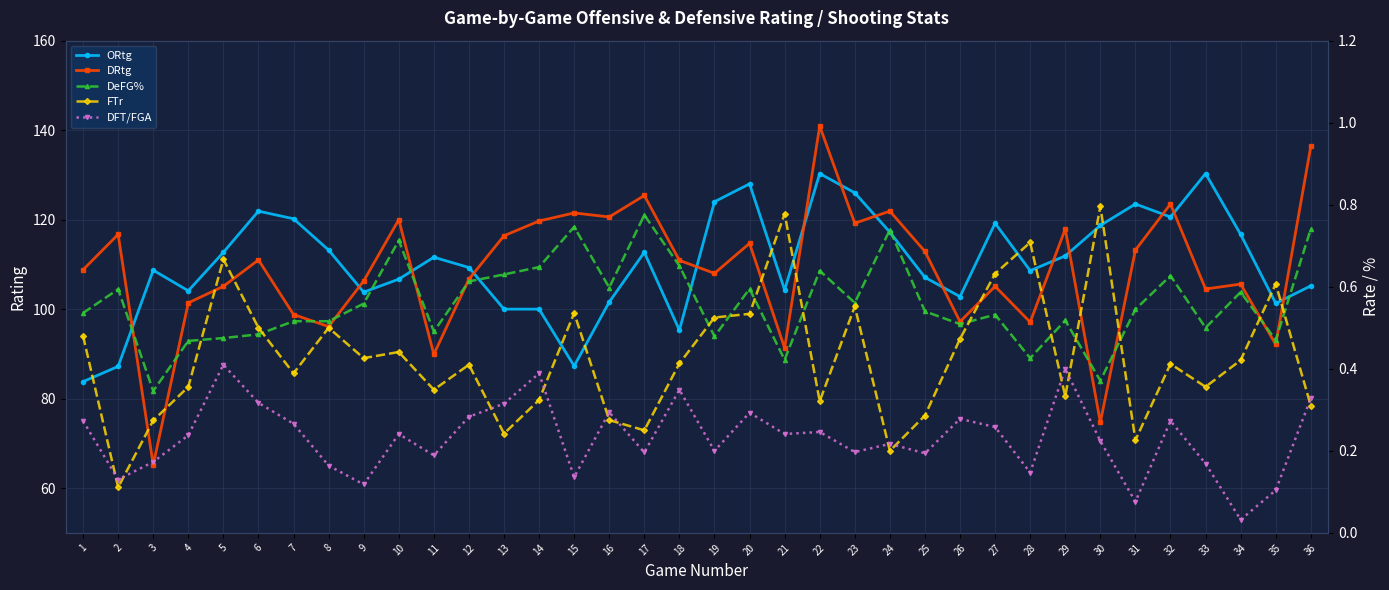

Which series has the widest spread of values?

DRtg